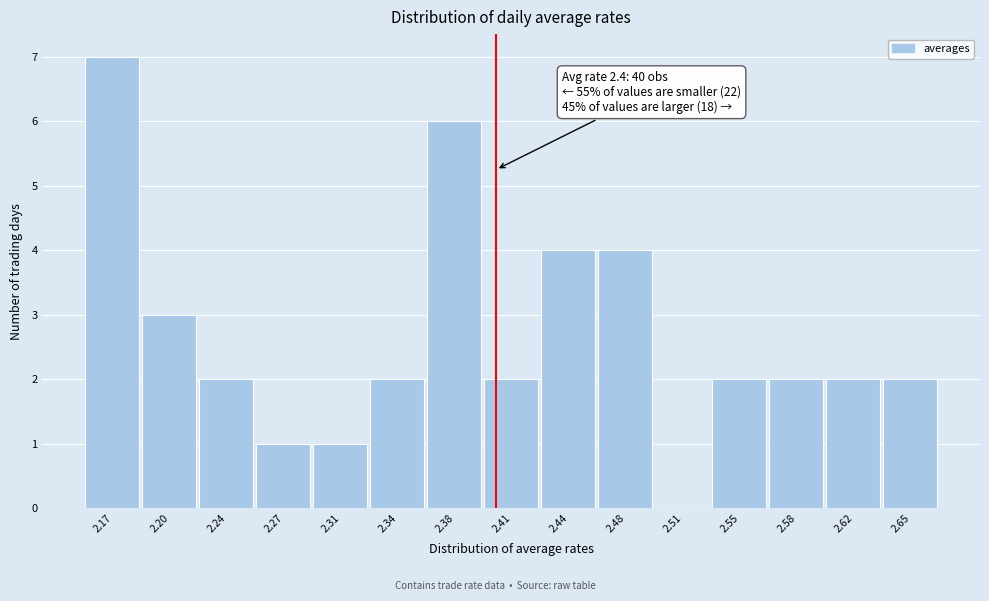

Over which range of the x-axis is the bar tallest?

2.150 to 2.185